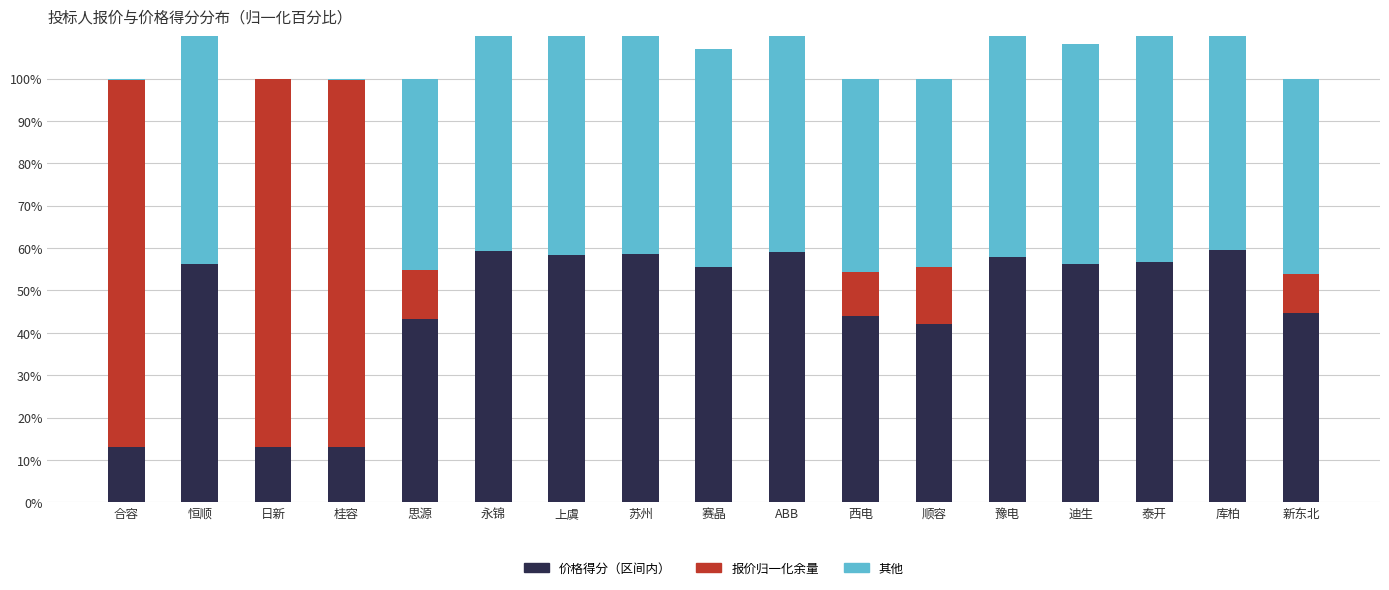

What is the label of the 12th bar from the left?

顺容